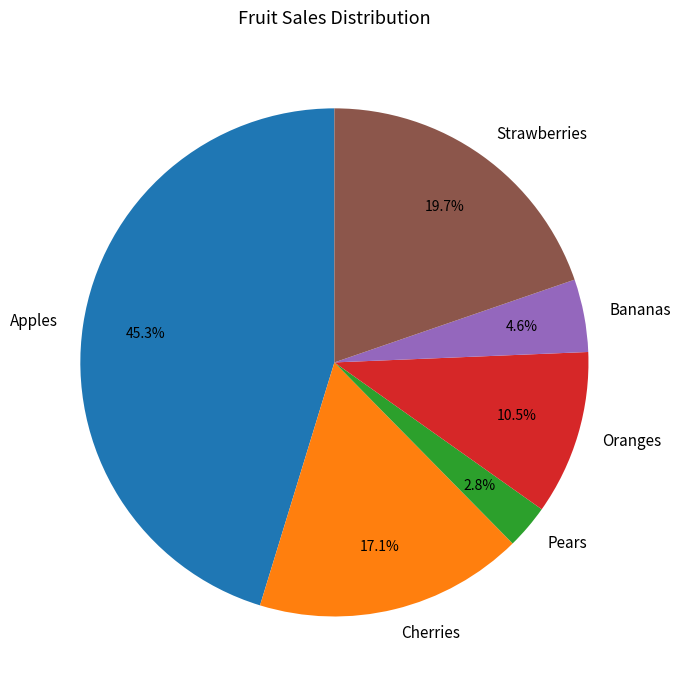

Which slice is the largest?

Apples